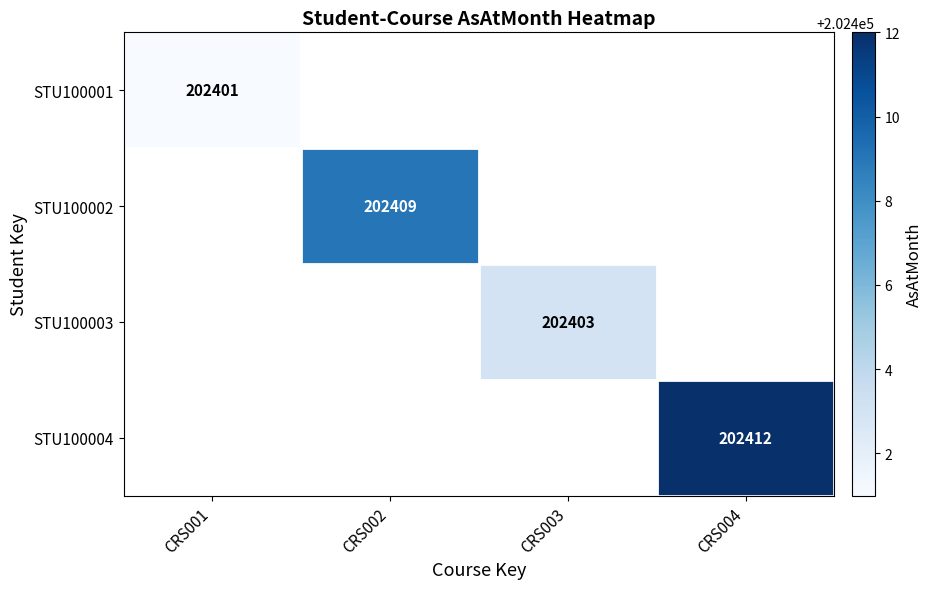

How many categories are shown in the chart?

4